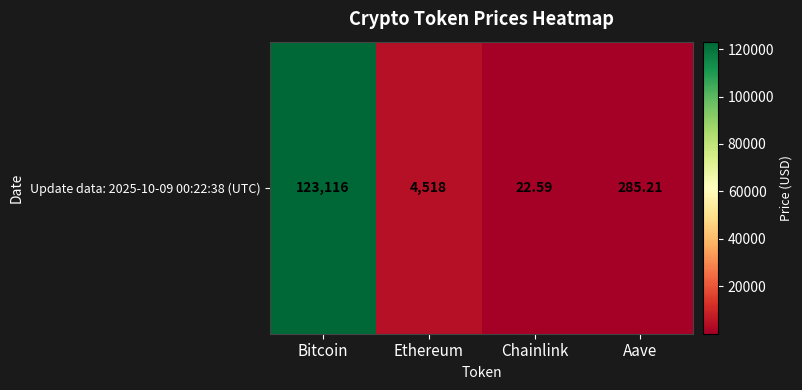

Approximately how many times larger is the value at Bitcoin compared to Chainlink?

5450.0